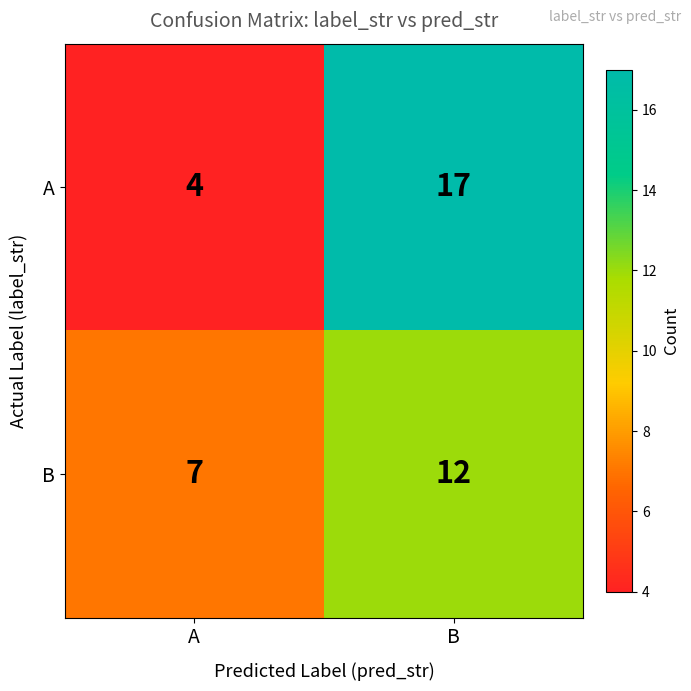

What is the difference between the highest and lowest values at A?

3